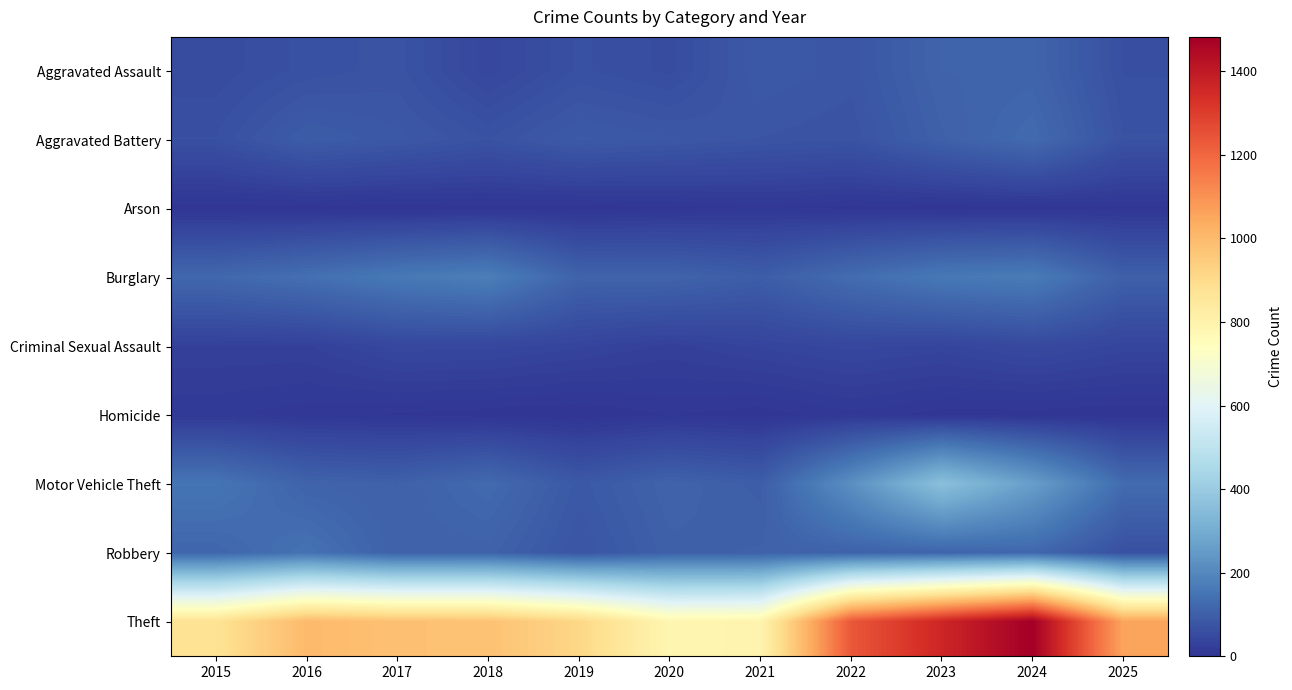

Reading left to right, transcribe all the data shown in this chart.

Aggravated Assault: 2015=54	2016=66	2017=72	2018=43	2019=65	2020=56	2021=86	2022=78	2023=110	2024=112	2025=63
Aggravated Battery: 2015=64	2016=93	2017=83	2018=70	2019=88	2020=82	2021=75	2022=71	2023=103	2024=127	2025=70
Arson: 2015=2	2016=2	2017=1	2018=3	2019=2	2020=4	2021=8	2022=4	2023=2	2024=2	2025=5
Burglary: 2015=121	2016=139	2017=162	2018=176	2019=110	2020=110	2021=95	2022=132	2023=161	2024=169	2025=102
Criminal Sexual Assault: 2015=28	2016=28	2017=44	2018=43	2019=36	2020=27	2021=36	2022=43	2023=38	2024=49	2025=38
Homicide: 2015=13	2016=8	2017=5	2018=2	2019=0	2020=6	2021=2	2022=10	2023=3	2024=2	2025=1
Motor Vehicle Theft: 2015=152	2016=110	2017=104	2018=127	2019=84	2020=109	2021=96	2022=219	2023=363	2024=259	2025=130
Robbery: 2015=117	2016=144	2017=105	2018=107	2019=75	2020=102	2021=105	2022=108	2023=113	2024=120	2025=65
Theft: 2015=874	2016=999	2017=979	2018=977	2019=914	2020=782	2021=791	2022=1235	2023=1363	2024=1482	2025=1054